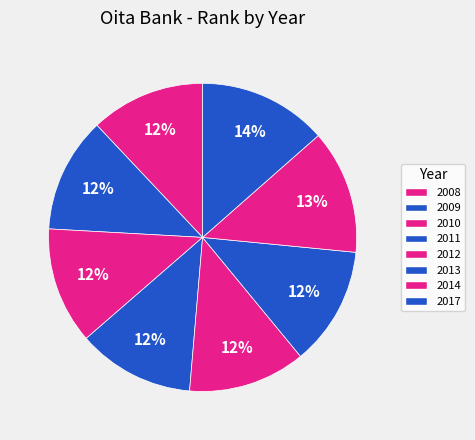

How many slices are in this pie chart?

8